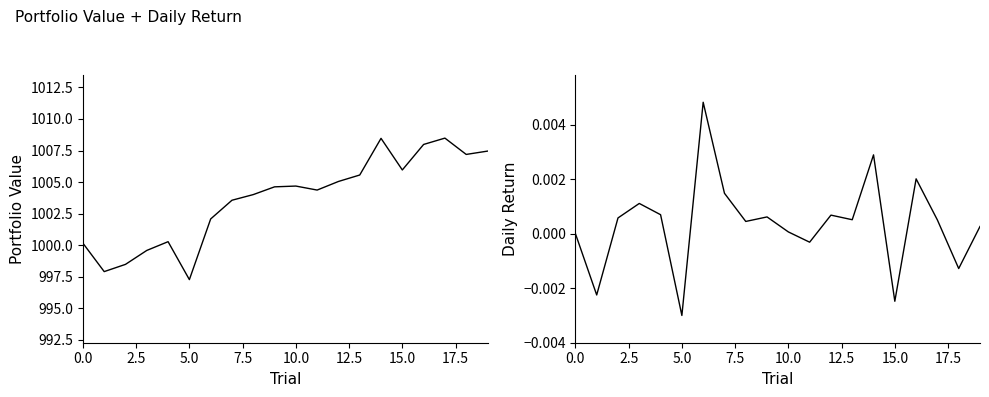

Between 10.0 and 14, which series saw the biggest shift?

Portfolio Value